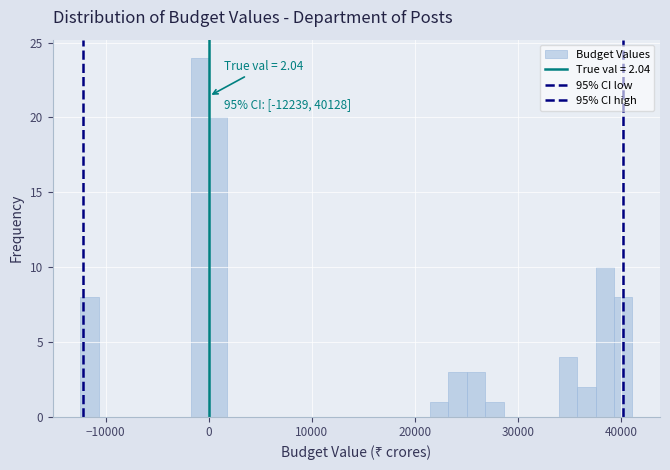

Read against the x-axis, roughly where is the centre of the tallest bar?

-1000